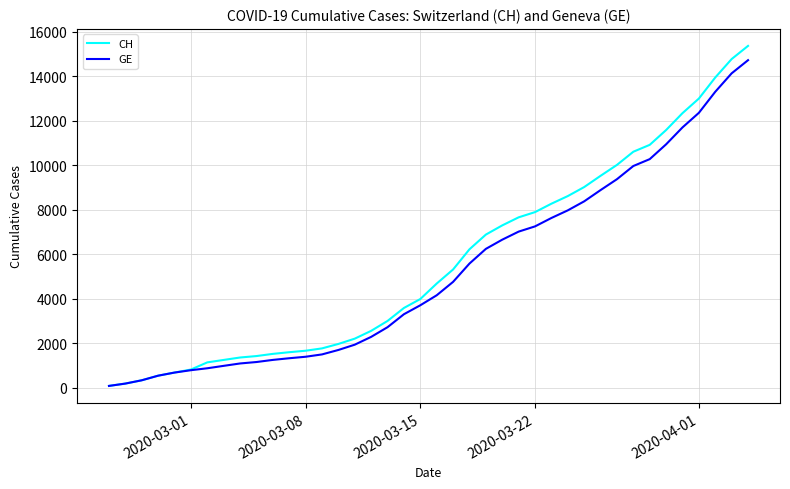

What is the highest value of the CH series?

15359